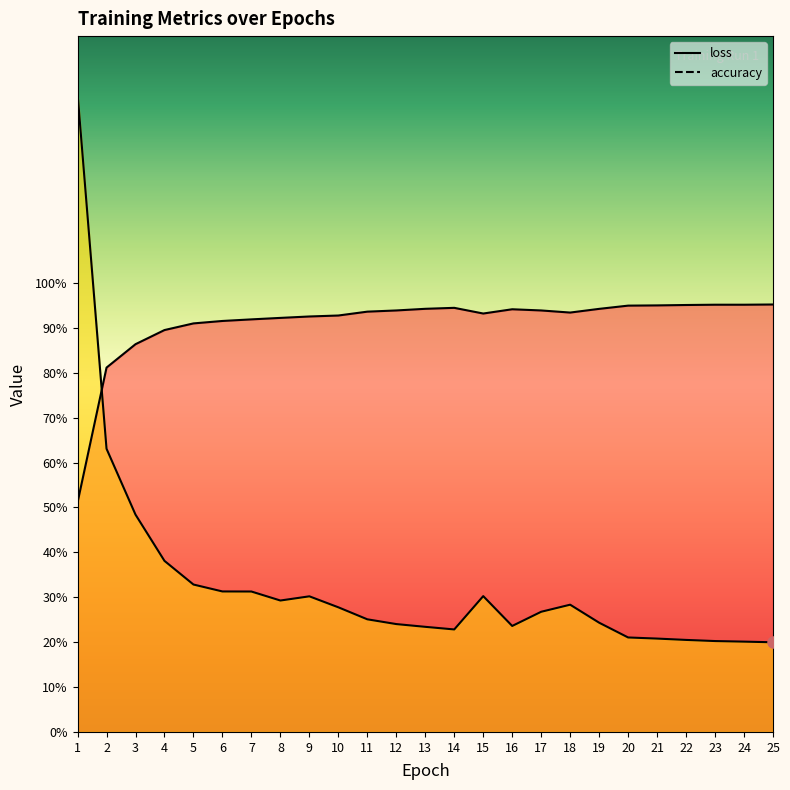

What value does the loss series have at 23?

0.2